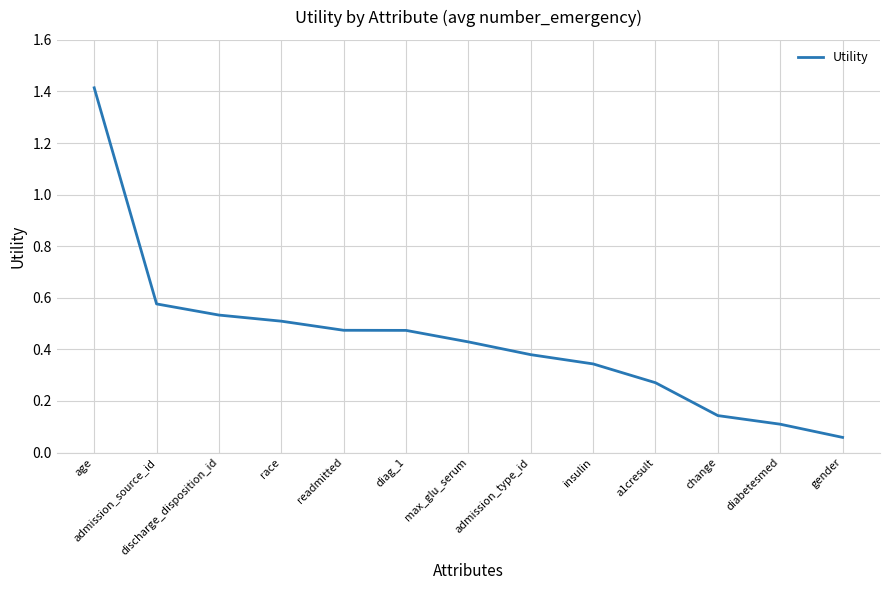

What is the difference between the maximum and minimum values?

1.4